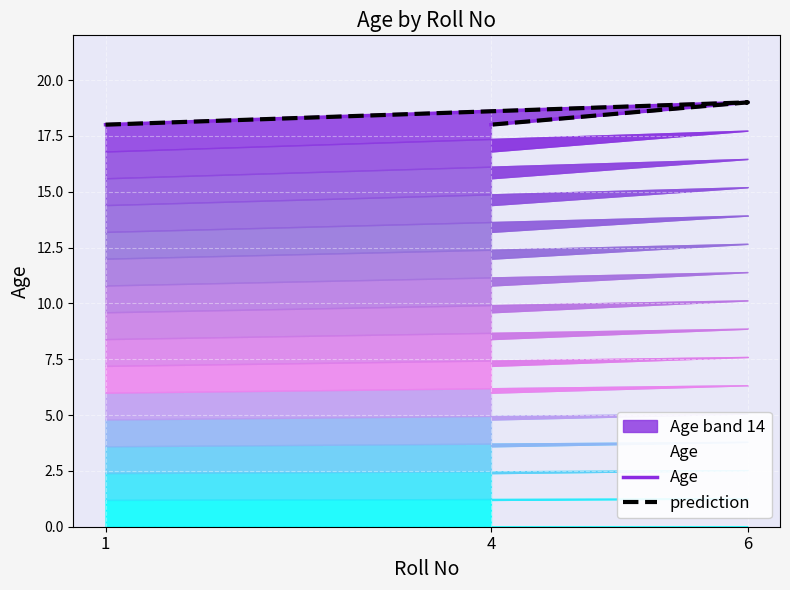

What is the sum of all Age values?

55